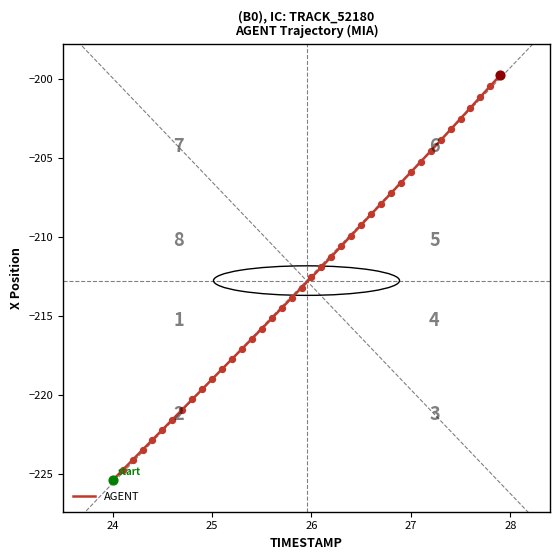

What is the difference between the maximum and minimum values?

25.7